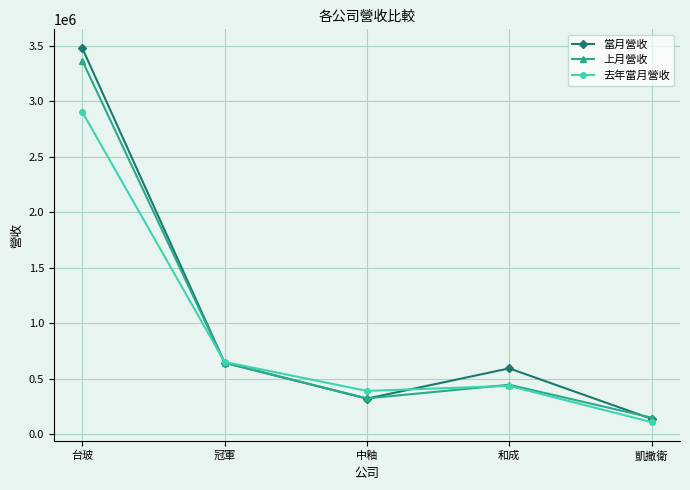

Which series ends up on top after the final intersection of 去年當月營收 and 當月營收?

當月營收